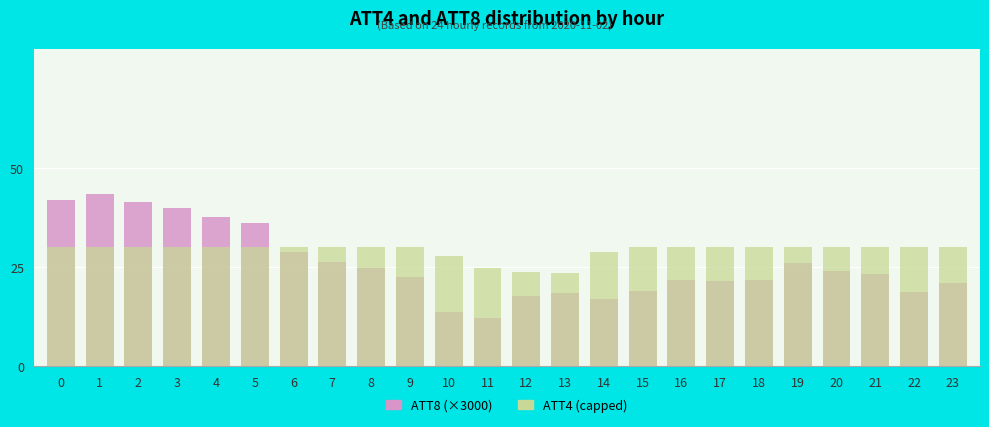

Does the chart contain any negative values?

No